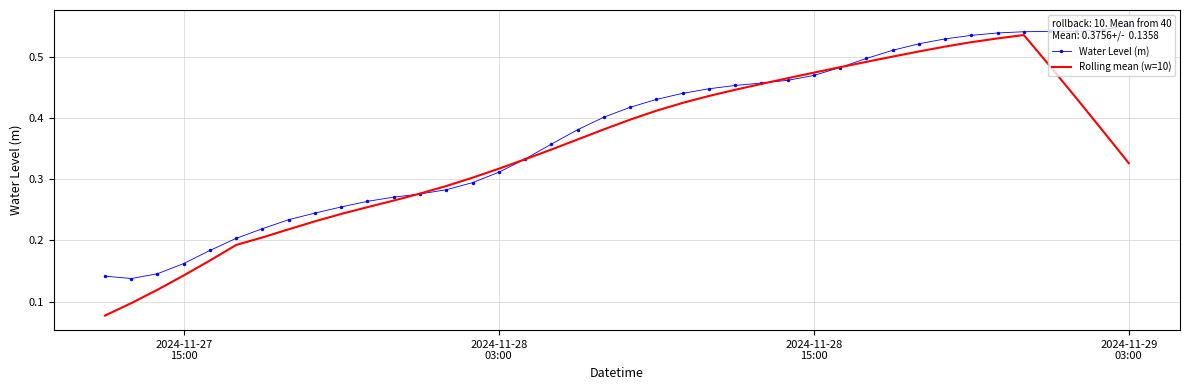

List the series in order of their overall mean, lowest first.

Rolling mean (w=10), Water Level (m)